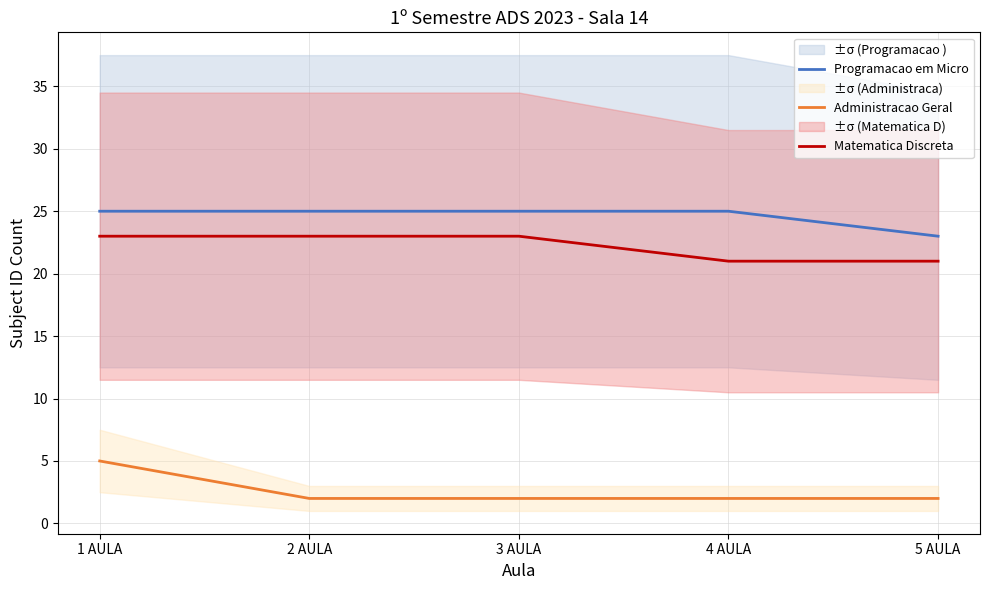

List the series in order of their peak value, highest first.

Programacao em Micro, Matematica Discreta, Administracao Geral